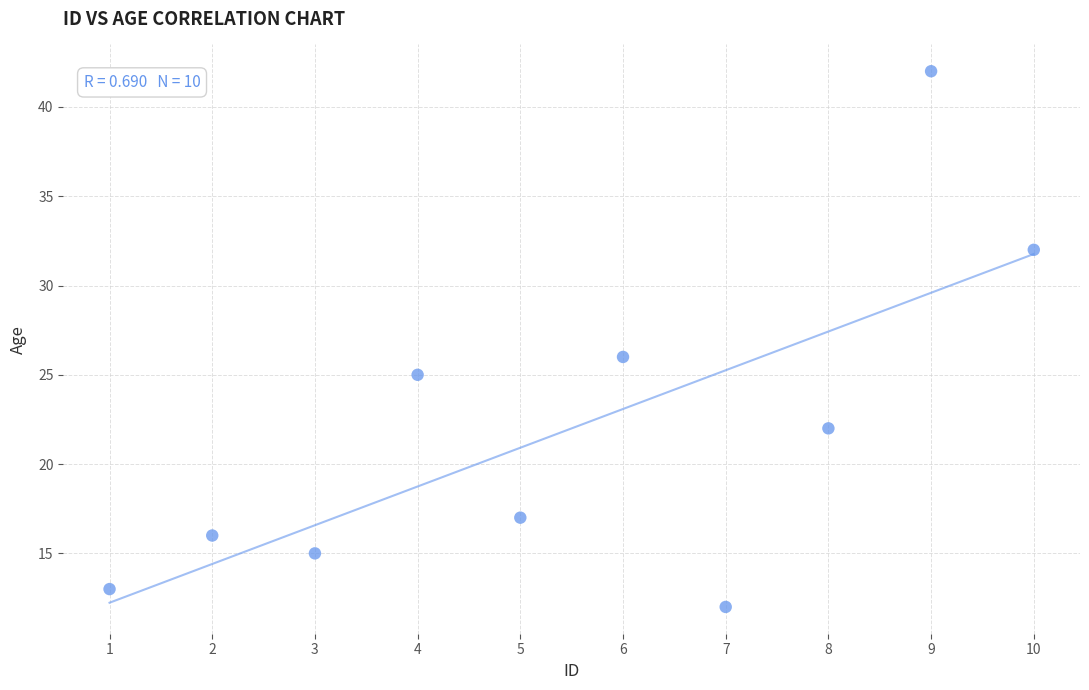

What is the average Y value?

22